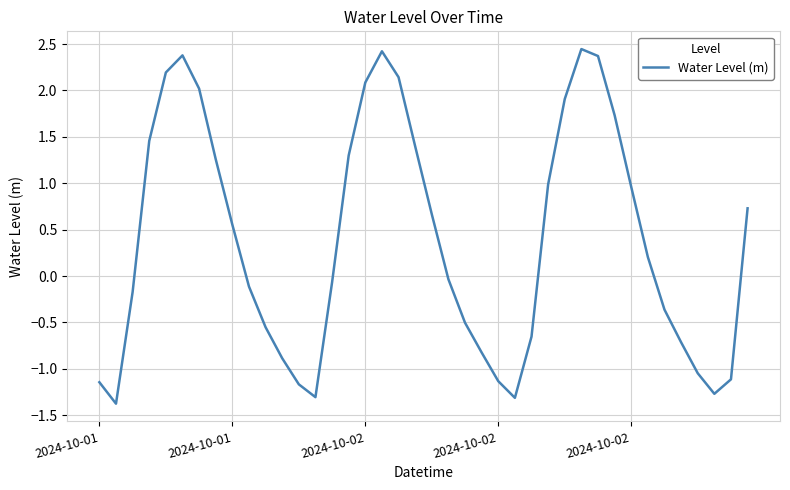

What is the difference between the maximum and minimum values?

3.8